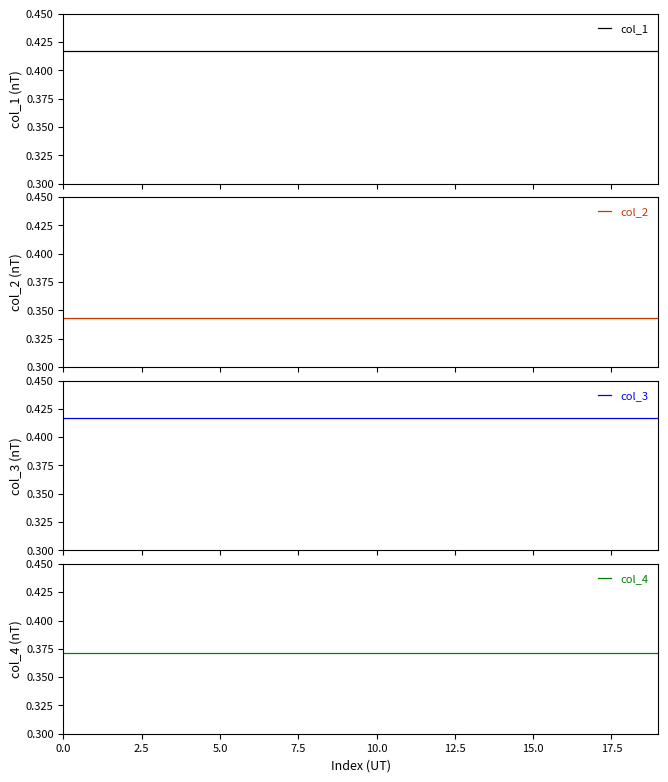

True or false: col_2 and col_4 intersect in this chart.

False